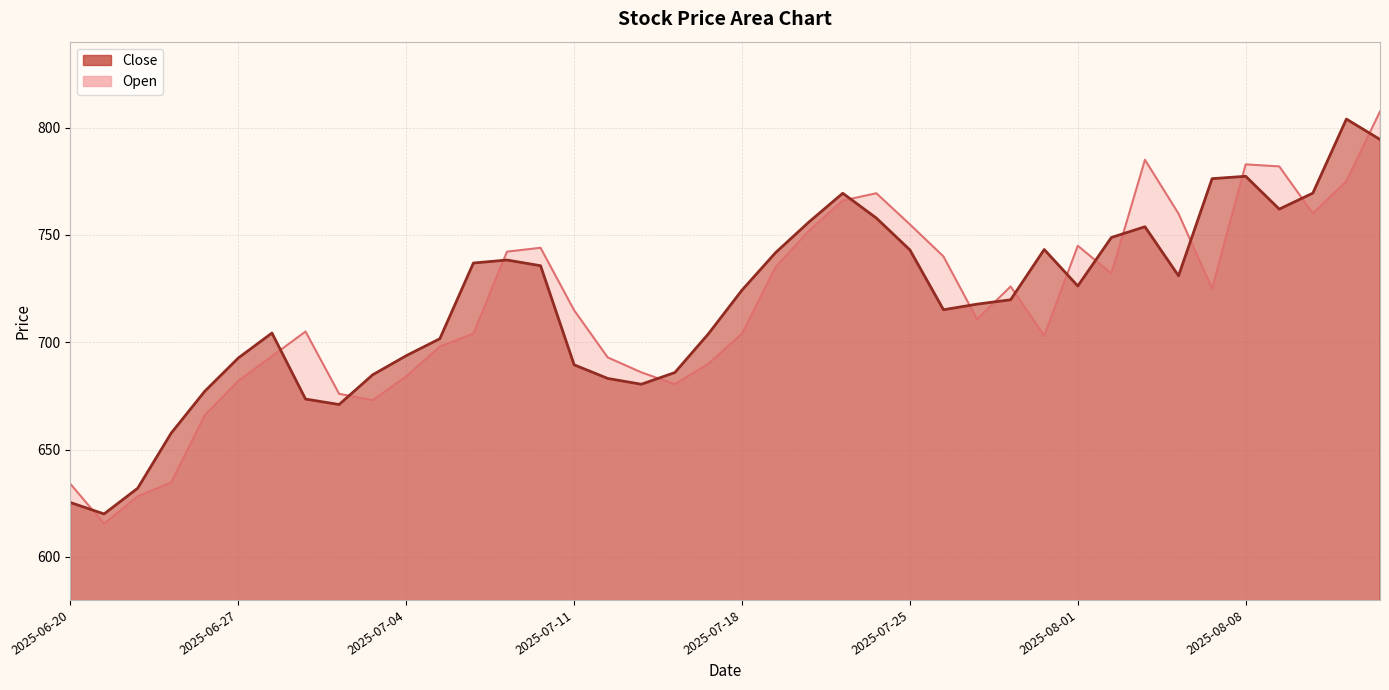

Reading left to right, what are all the values shown in this chart?

Close: 2025-06-20=625.4	2025-06-23=620.0	2025-06-24=632.0	2025-06-25=657.7	2025-06-26=677.2	2025-06-27=692.7	2025-06-30=704.3	2025-07-01=673.5	2025-07-02=671.0	2025-07-03=684.9	2025-07-04=693.8	2025-07-07=701.6	2025-07-08=736.9	2025-07-09=738.3	2025-07-10=735.6	2025-07-11=689.5	2025-07-14=683.1	2025-07-15=680.5	2025-07-16=685.9	2025-07-17=704.0	2025-07-18=724.3	2025-07-21=741.8	2025-07-22=756.1	2025-07-23=769.4	2025-07-24=757.9	2025-07-25=743.0	2025-07-28=715.1	2025-07-29=717.8	2025-07-30=719.8	2025-07-31=743.2	2025-08-01=726.2	2025-08-04=748.8	2025-08-05=753.8	2025-08-06=731.0	2025-08-07=776.2	2025-08-08=777.3	2025-08-11=762.0	2025-08-12=769.5	2025-08-13=804.0	2025-08-14=794.5
Open: 2025-06-20=634.0	2025-06-23=615.5	2025-06-24=628.2	2025-06-25=634.7	2025-06-26=666.0	2025-06-27=682.0	2025-06-30=693.5	2025-07-01=705.0	2025-07-02=676.0	2025-07-03=673.0	2025-07-04=684.1	2025-07-07=698.0	2025-07-08=704.0	2025-07-09=742.2	2025-07-10=744.0	2025-07-11=714.9	2025-07-14=693.0	2025-07-15=686.0	2025-07-16=680.5	2025-07-17=690.0	2025-07-18=704.0	2025-07-21=735.0	2025-07-22=752.0	2025-07-23=766.0	2025-07-24=769.4	2025-07-25=754.9	2025-07-28=740.0	2025-07-29=710.8	2025-07-30=726.0	2025-07-31=703.0	2025-08-01=745.0	2025-08-04=732.0	2025-08-05=785.0	2025-08-06=759.9	2025-08-07=725.0	2025-08-08=782.9	2025-08-11=781.9	2025-08-12=760.0	2025-08-13=775.0	2025-08-14=807.5